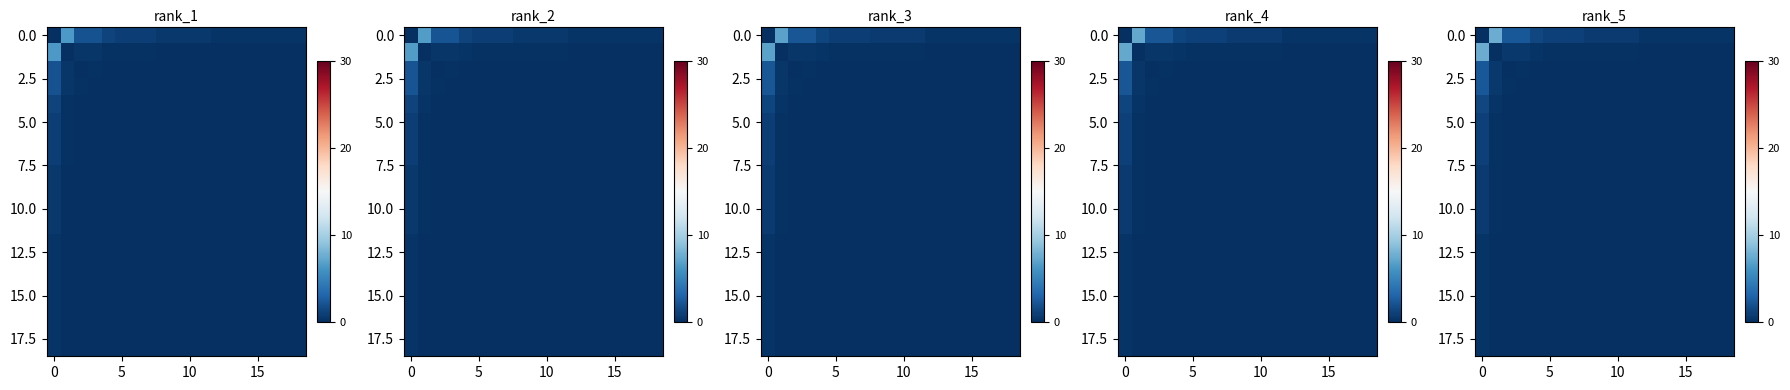

What is the total value across all series at 18?

0.5